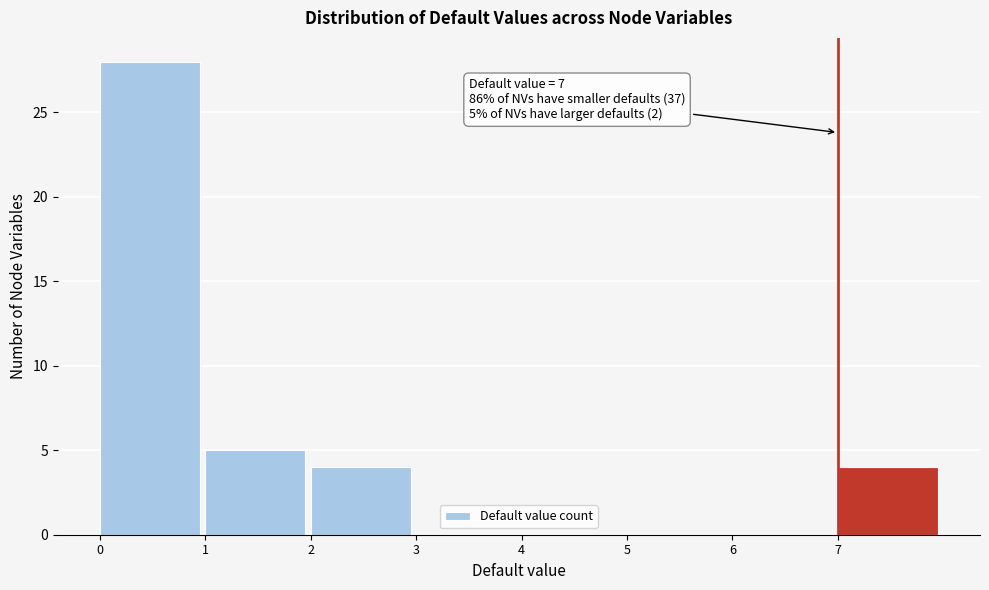

Which range on the x-axis has the tallest bar?

0 to 1